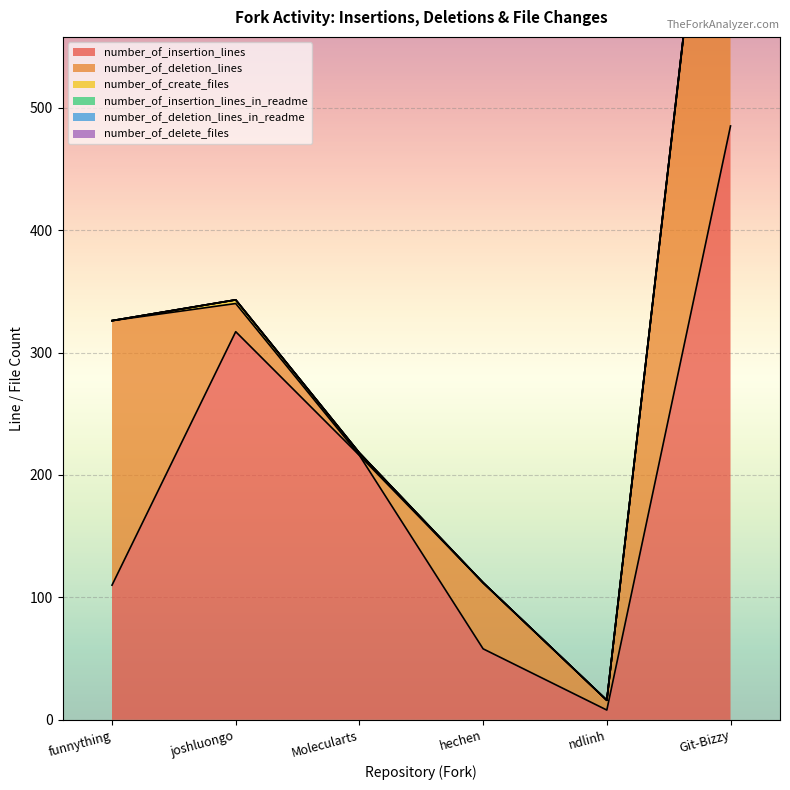

The value of number_of_create_files at hechen is 0. True or false?

True